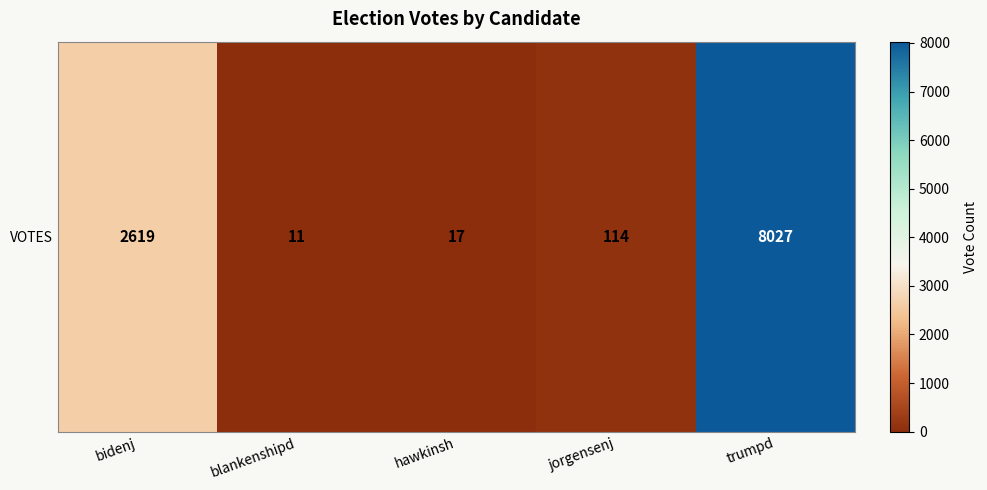

Rank the categories by value from lowest to highest.

blankenshipd, hawkinsh, jorgensenj, bidenj, trumpd